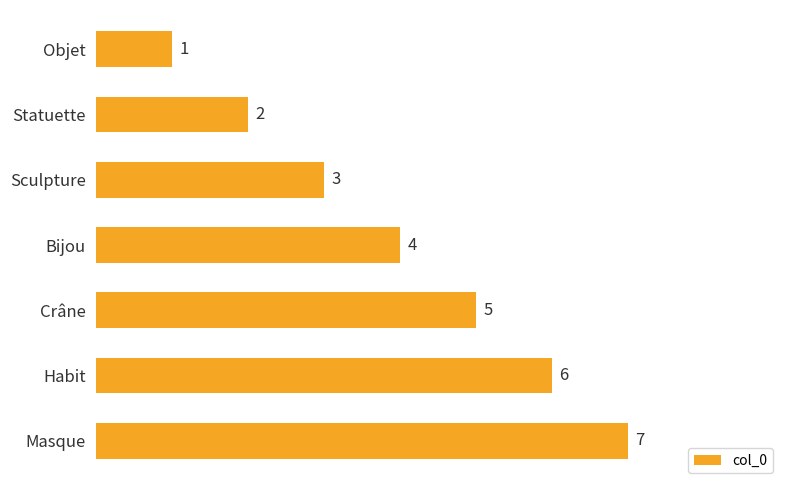

Are the bars grouped side by side (vs. stacked)?

No